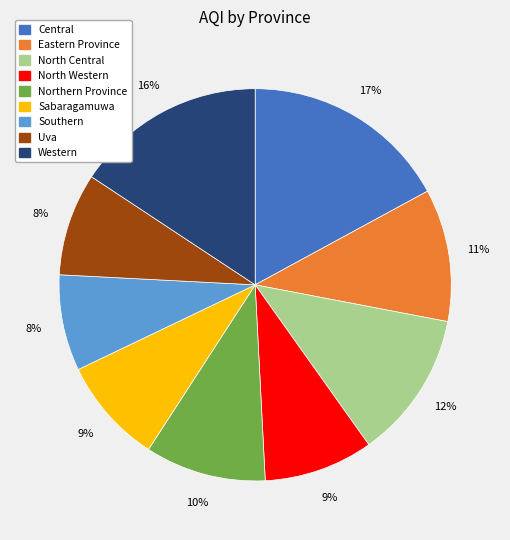

Which category has the biggest portion of the pie?

Central